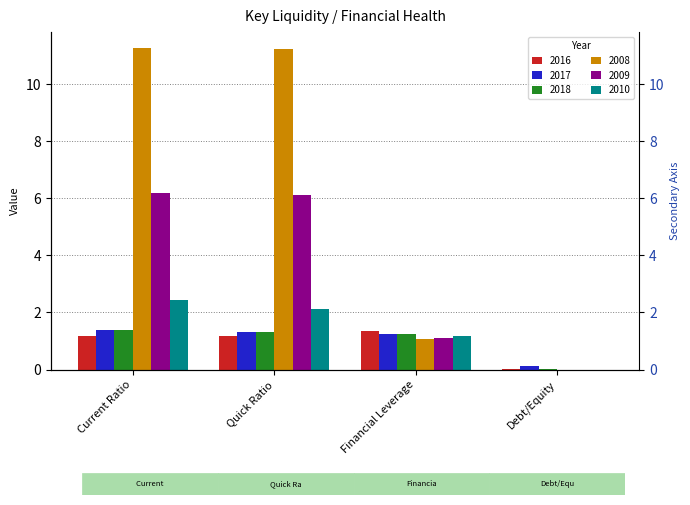

Which series has the widest spread of values?

2008